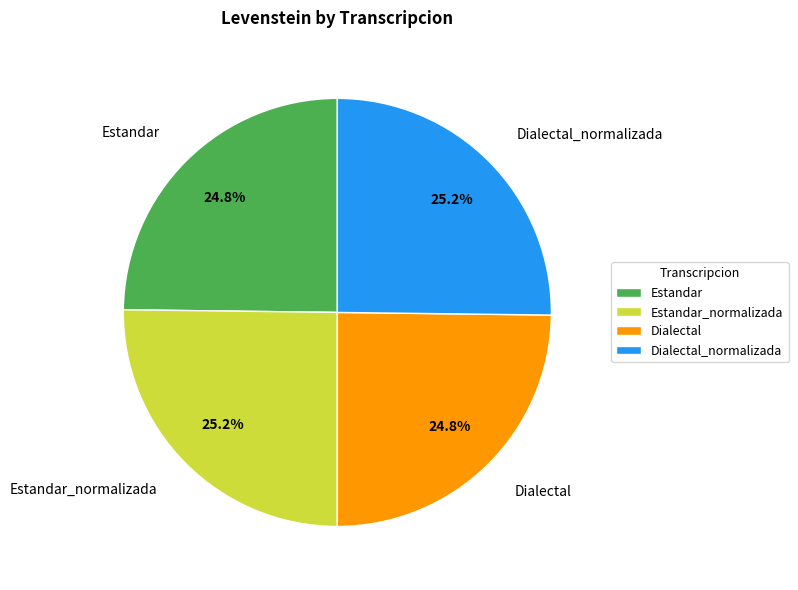

What is the ratio of the value at Dialectal_normalizada to the value at Dialectal?

1.0